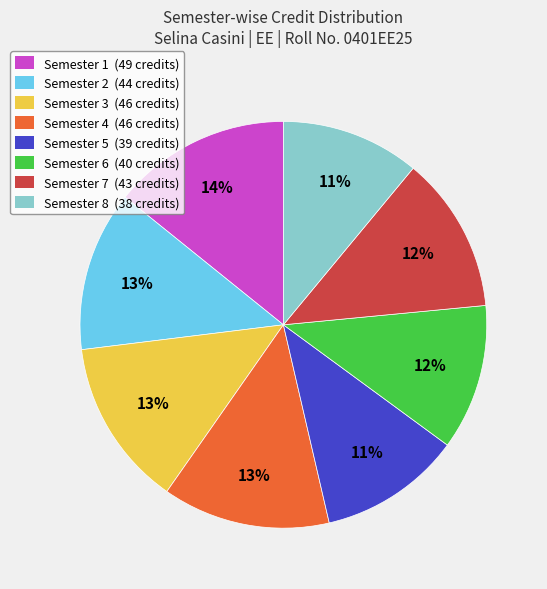

Do Semester 8 (38 credits) and Semester 7 (43 credits) together represent more than half of the pie?

No